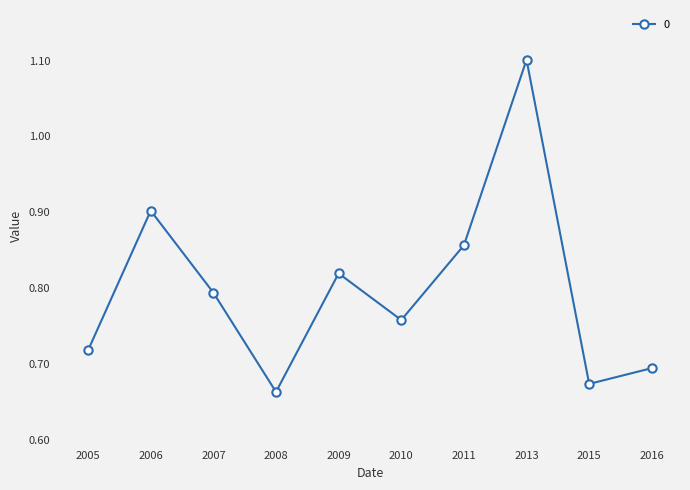

Rank the categories by value from highest to lowest.

2013, 2006, 2011, 2009, 2007, 2010, 2005, 2016, 2015, 2008